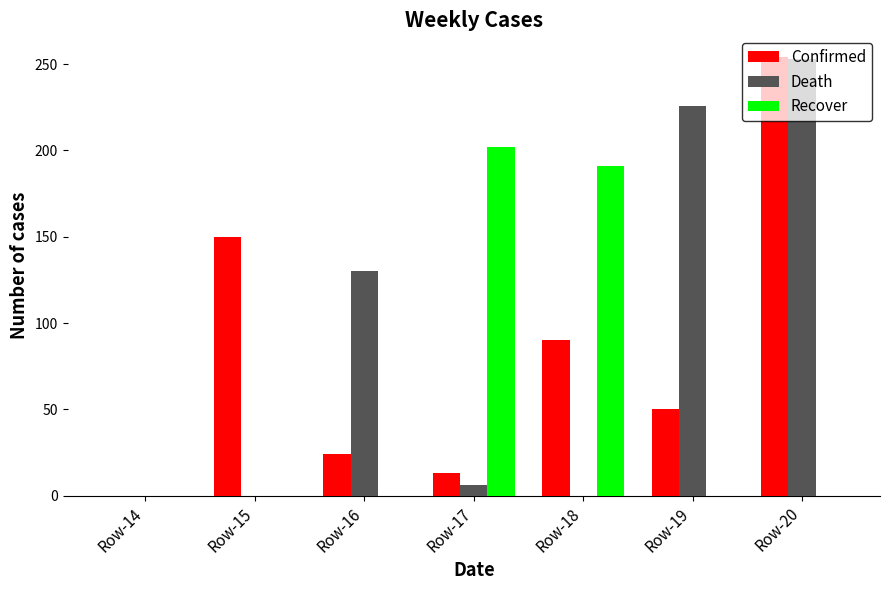

What is the sum of all Death values?

615